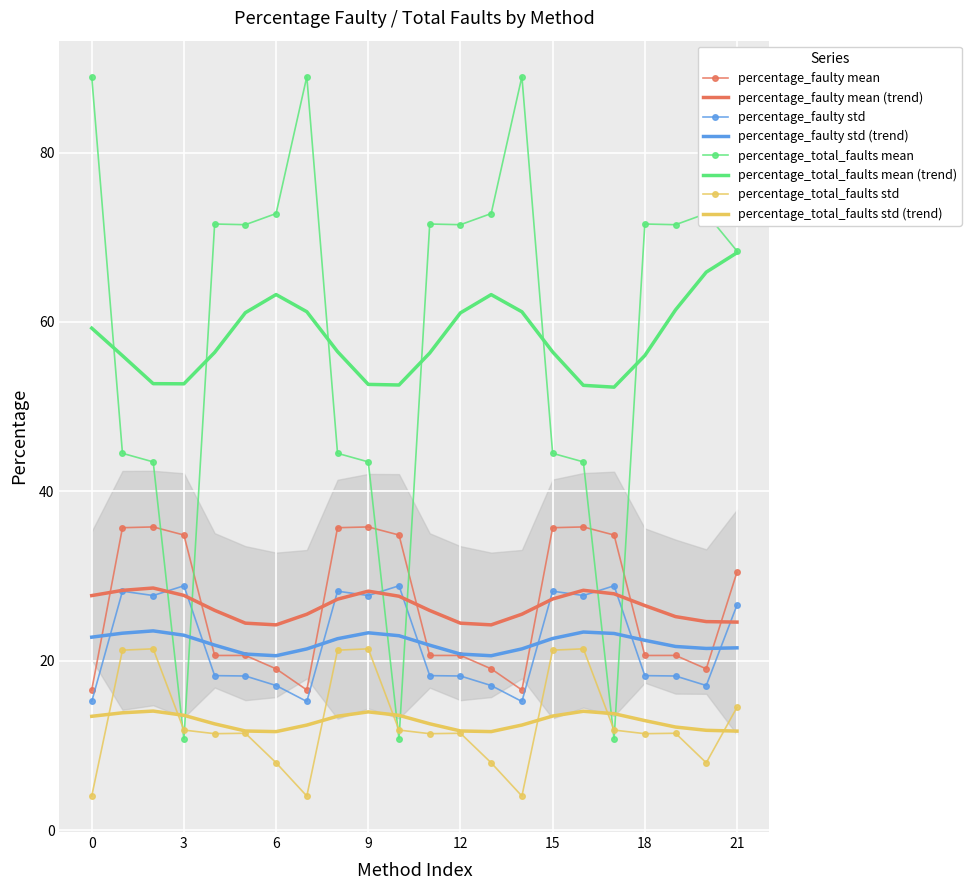

What is the maximum value shown in the chart?

89.0